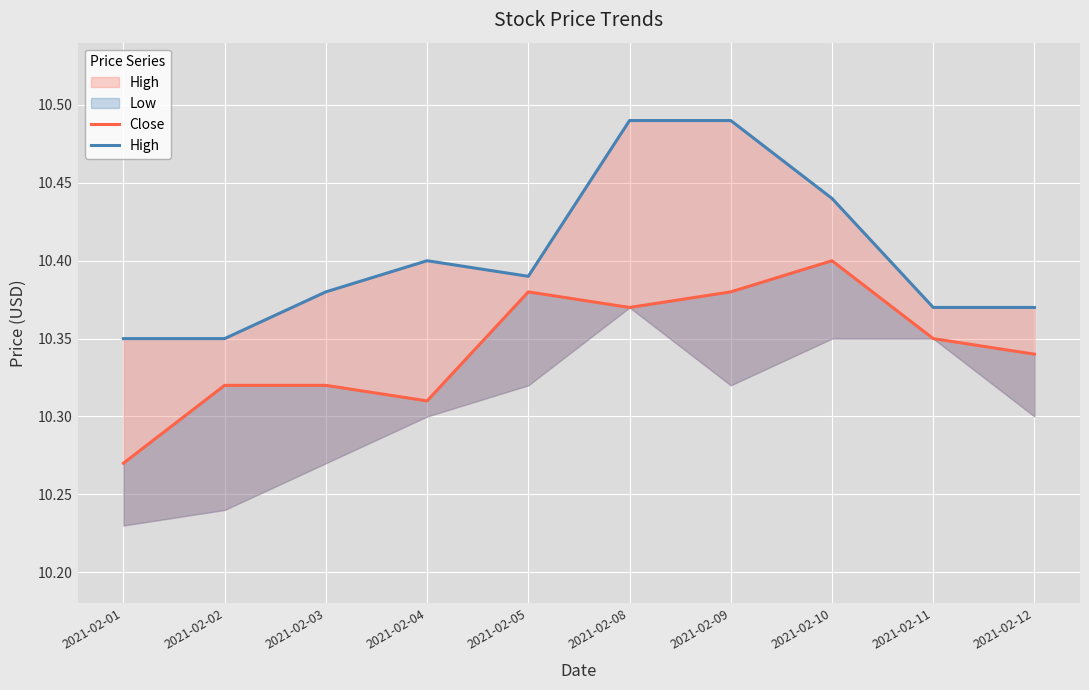

What is the sum of the High values at 2021-02-04 and 2021-02-02?

20.8